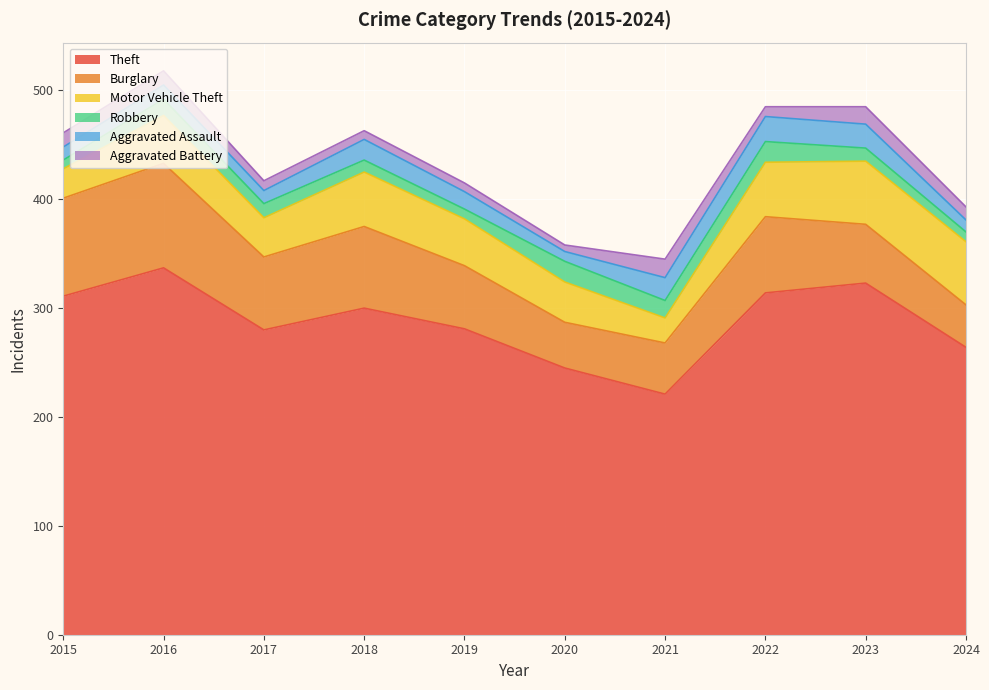

Reading left to right, transcribe all the data shown in this chart.

Theft: 2015=311	2016=337	2017=280	2018=300	2019=281	2020=245	2021=221	2022=314	2023=323	2024=264
Burglary: 2015=90	2016=96	2017=67	2018=75	2019=58	2020=42	2021=47	2022=70	2023=54	2024=39
Motor Vehicle Theft: 2015=27	2016=44	2017=36	2018=50	2019=43	2020=37	2021=23	2022=50	2023=58	2024=58
Robbery: 2015=8	2016=15	2017=13	2018=11	2019=9	2020=19	2021=16	2022=19	2023=12	2024=9
Aggravated Assault: 2015=12	2016=13	2017=12	2018=19	2019=16	2020=9	2021=21	2022=23	2023=22	2024=11
Aggravated Battery: 2015=13	2016=13	2017=9	2018=8	2019=8	2020=6	2021=17	2022=9	2023=16	2024=12